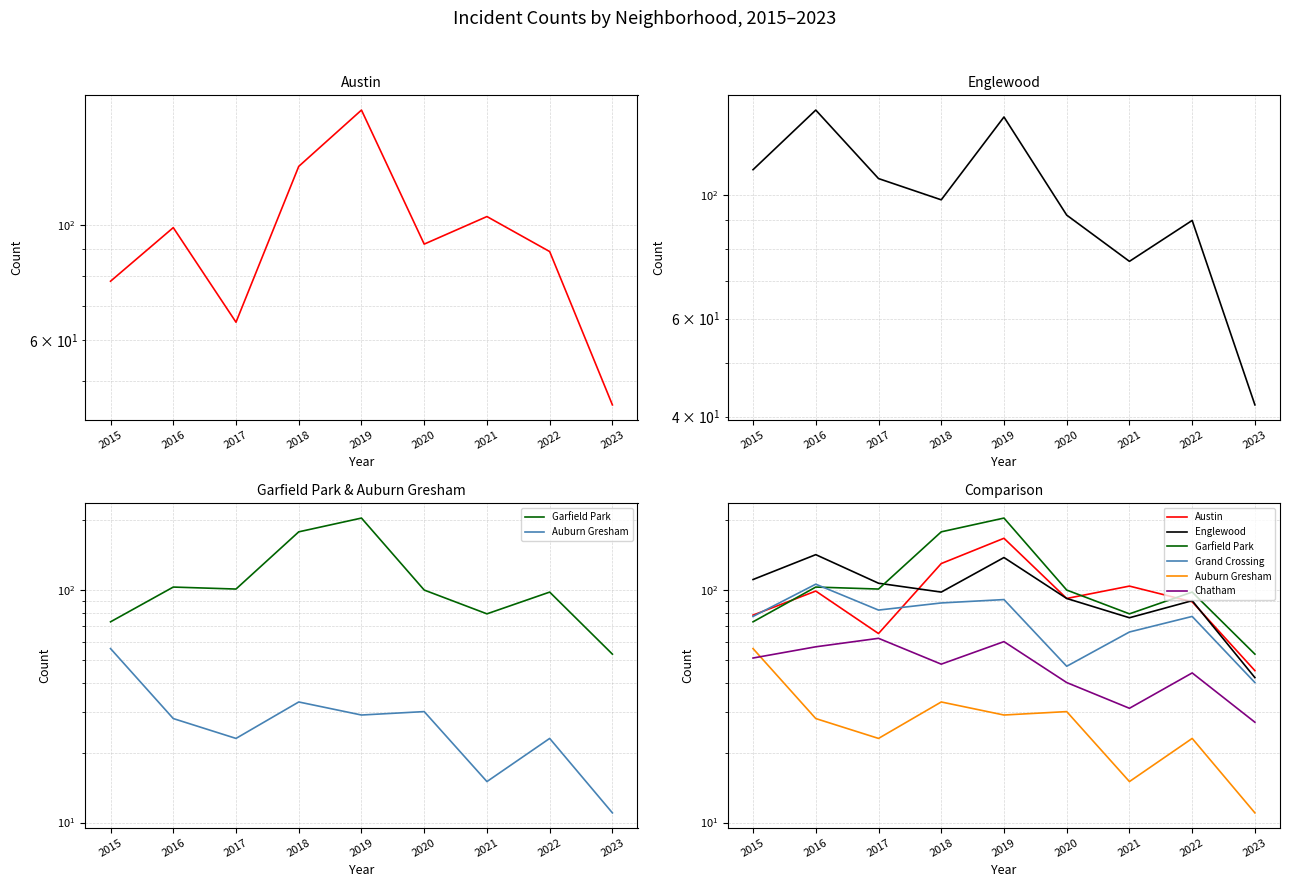

Which series changed the most between 2015 and 2018?

Garfield Park